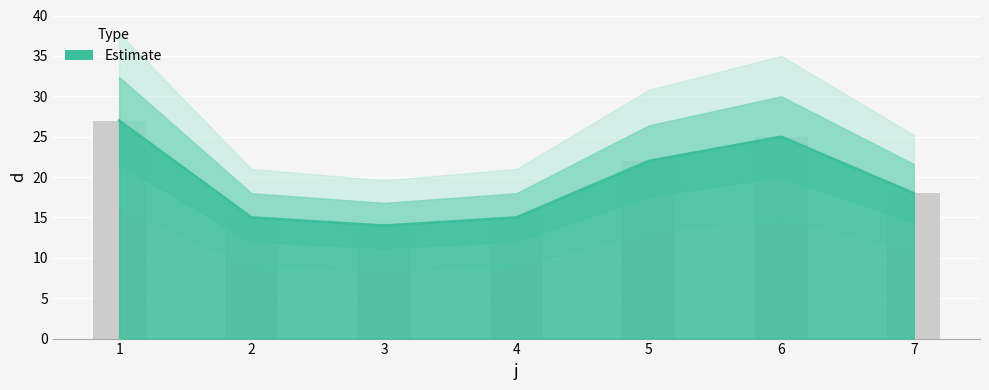

The chart shows a value of 15 at 2. True or false?

True